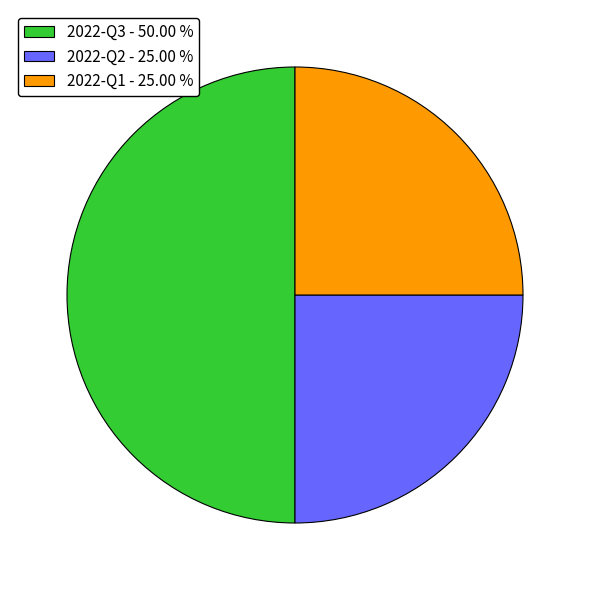

How many slices are in this pie chart?

3